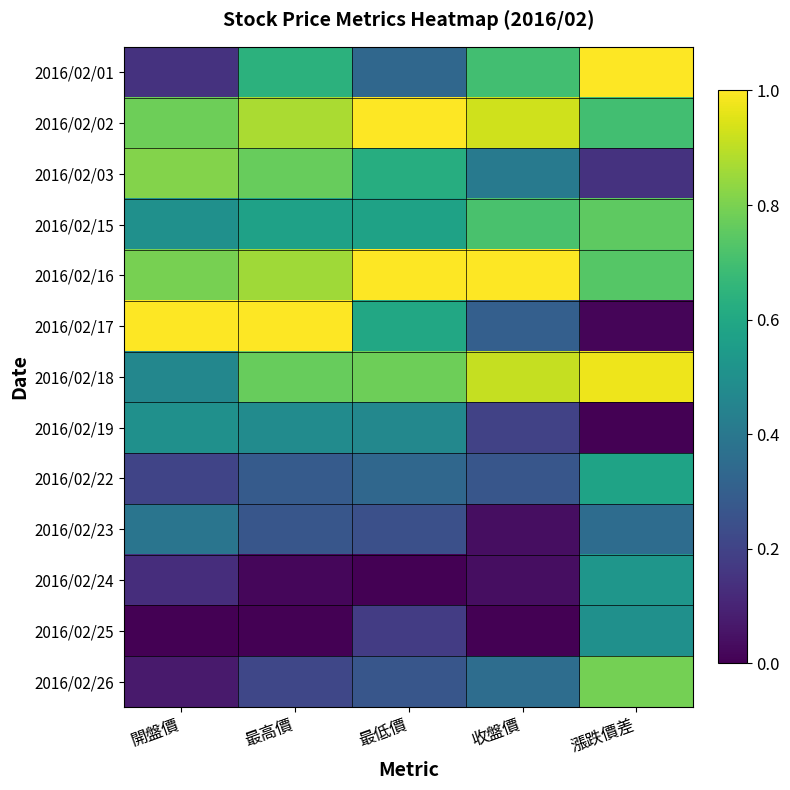

Reading right to left, transcribe all the data shown in this chart.

2016/02/01: 漲跌價差=1.0	收盤價=0.7	最低價=0.3	最高價=0.6	開盤價=0.1
2016/02/02: 漲跌價差=0.7	收盤價=0.9	最低價=1.0	最高價=0.9	開盤價=0.8
2016/02/03: 漲跌價差=0.1	收盤價=0.4	最低價=0.6	最高價=0.8	開盤價=0.8
2016/02/15: 漲跌價差=0.8	收盤價=0.7	最低價=0.6	最高價=0.6	開盤價=0.5
2016/02/16: 漲跌價差=0.7	收盤價=1.0	最低價=1.0	最高價=0.9	開盤價=0.8
2016/02/17: 漲跌價差=0.0	收盤價=0.3	最低價=0.6	最高價=1.0	開盤價=1.0
2016/02/18: 漲跌價差=1.0	收盤價=0.9	最低價=0.8	最高價=0.8	開盤價=0.5
2016/02/19: 漲跌價差=0.0	收盤價=0.2	最低價=0.5	最高價=0.5	開盤價=0.5
2016/02/22: 漲跌價差=0.6	收盤價=0.3	最低價=0.3	最高價=0.3	開盤價=0.2
2016/02/23: 漲跌價差=0.4	收盤價=0.0	最低價=0.2	最高價=0.3	開盤價=0.4
2016/02/24: 漲跌價差=0.5	收盤價=0.0	最低價=0.0	最高價=0.0	開盤價=0.1
2016/02/25: 漲跌價差=0.5	收盤價=0.0	最低價=0.2	最高價=0.0	開盤價=0.0
2016/02/26: 漲跌價差=0.8	收盤價=0.4	最低價=0.3	最高價=0.2	開盤價=0.1